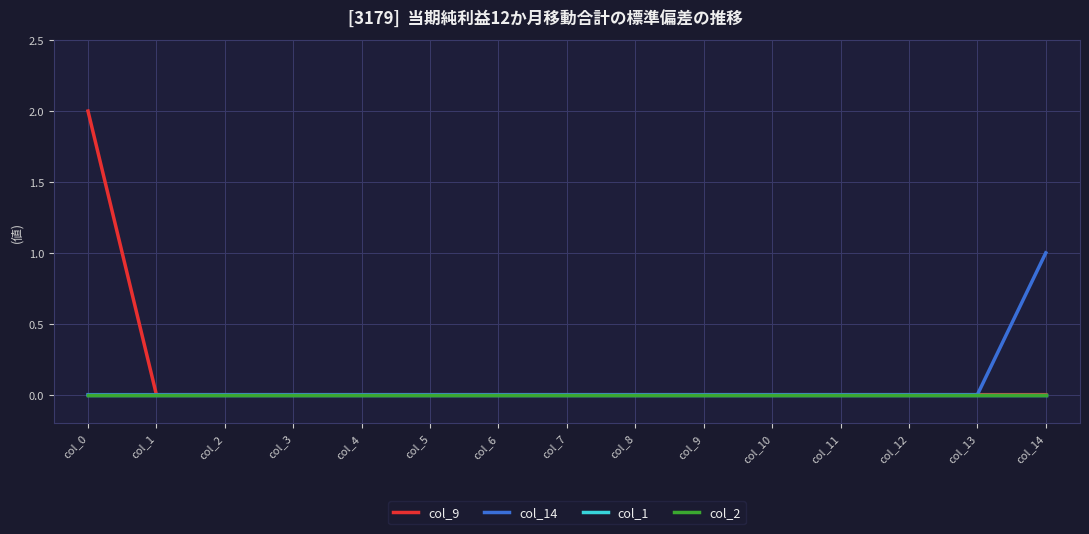

What is the highest value of the col_14 series?

1